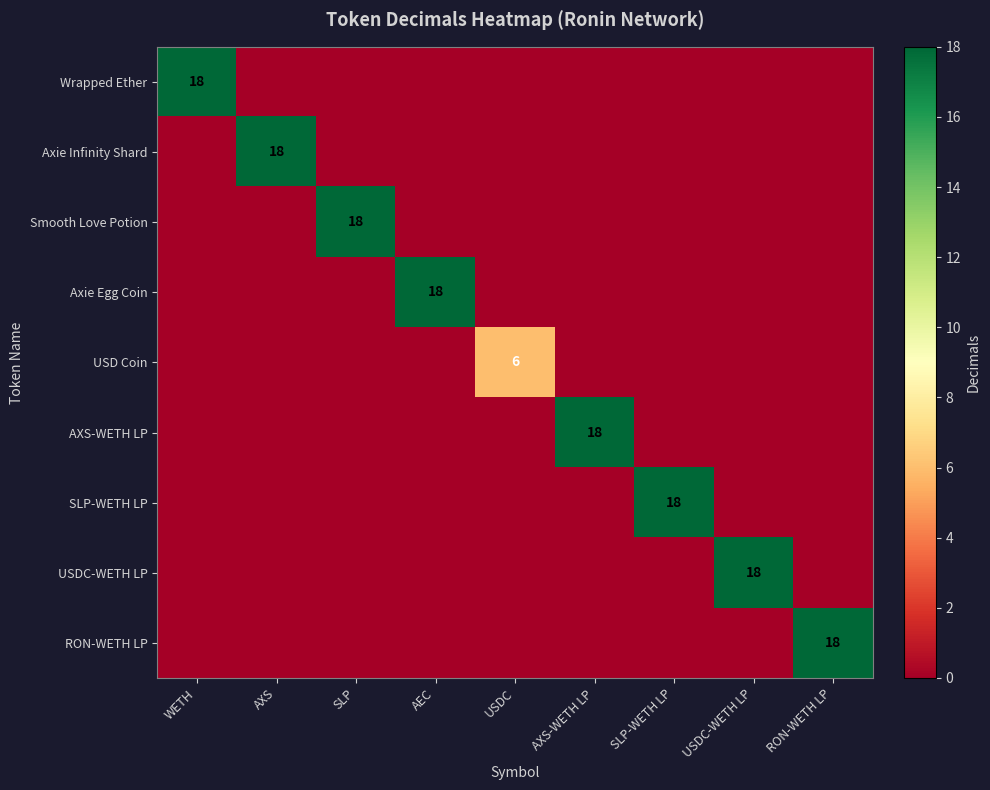

What is the total value across all series at RON-WETH LP?

18